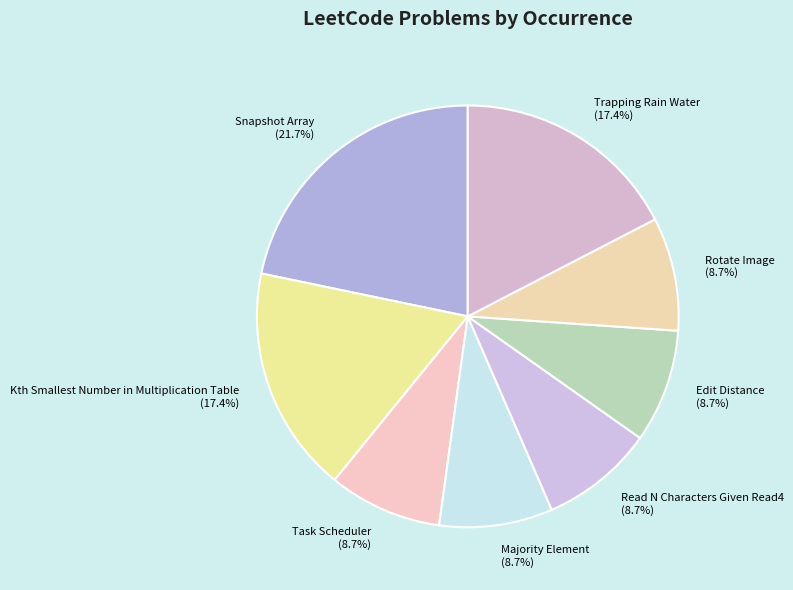

Do Rotate Image and Trapping Rain Water together represent more than half of the pie?

No